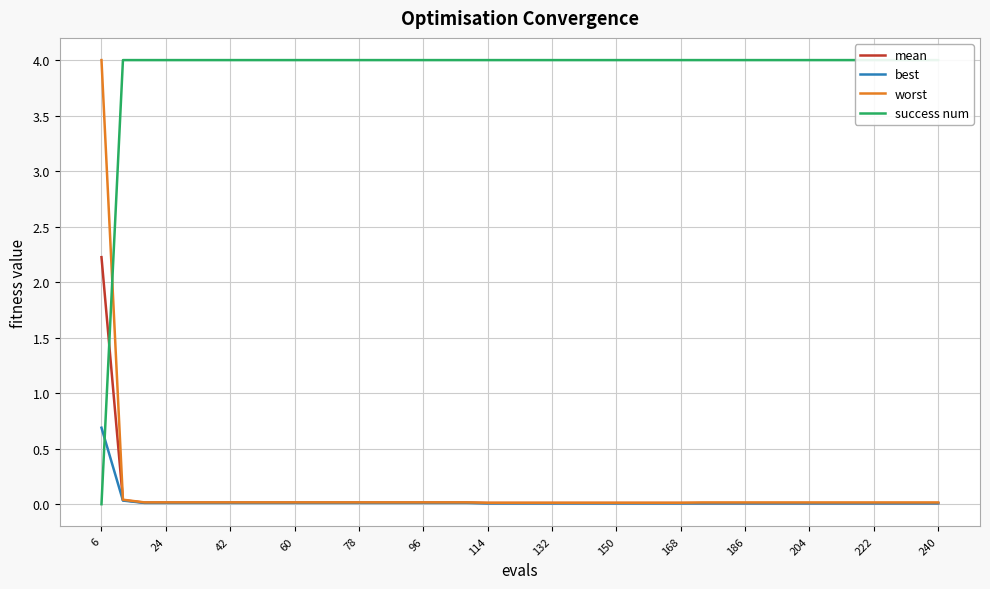

What are all the series names shown in the legend?

mean, best, worst, success num